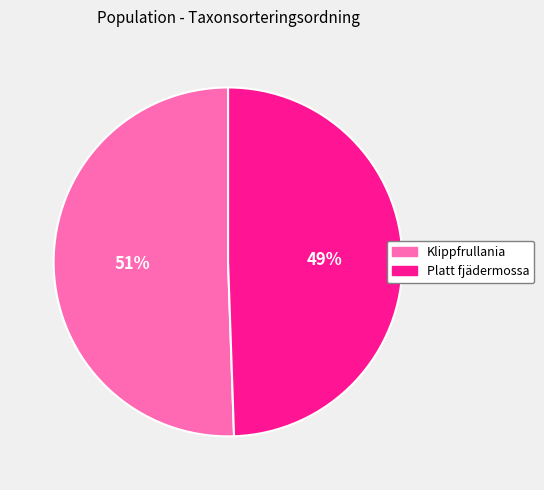

Count the number of slices in the pie.

2